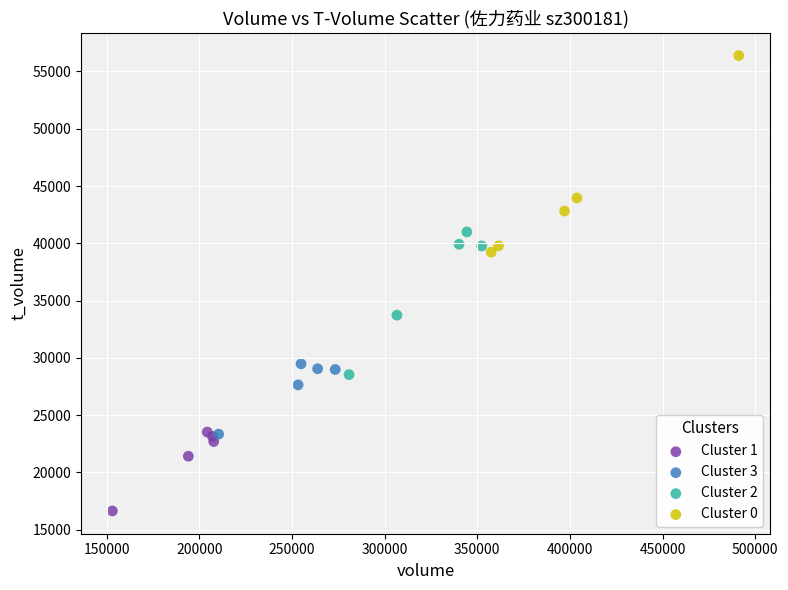

What are all the series names shown in the legend?

Cluster 1, Cluster 3, Cluster 2, Cluster 0